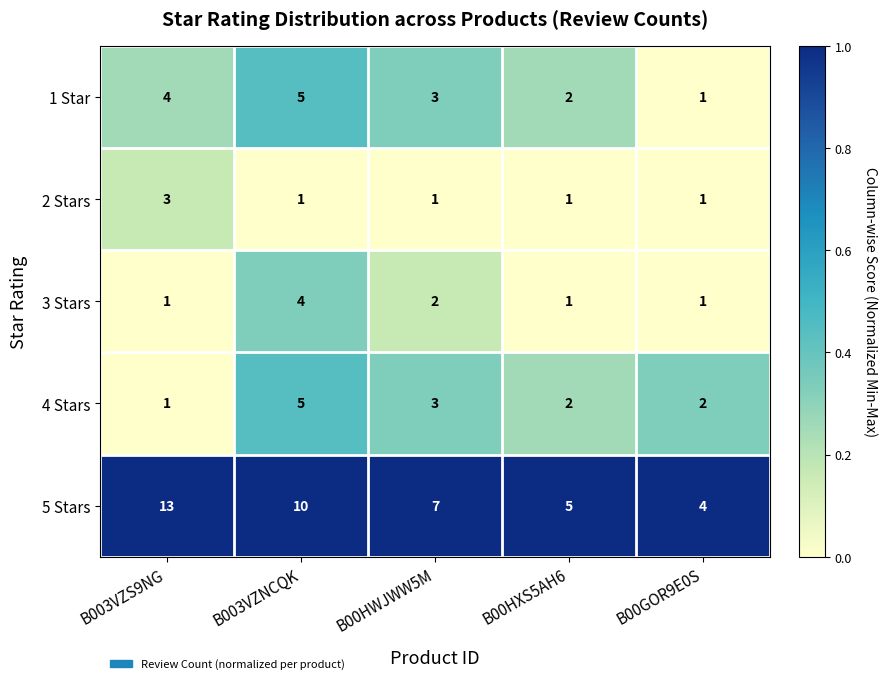

Which series has the largest total across all categories?

5 Stars